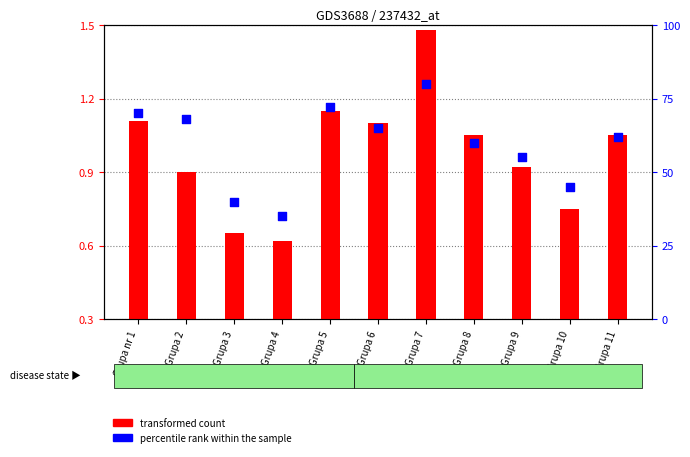

What are all the series names shown in the legend?

transformed count, percentile rank within the sample